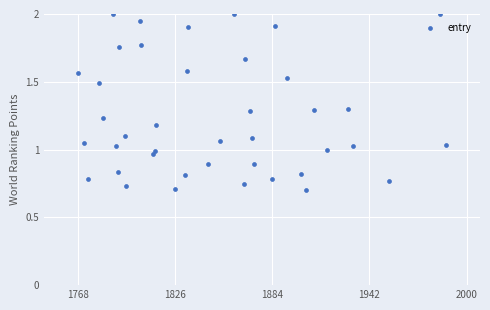

What is the range of Y values (max minus min)?

1.3